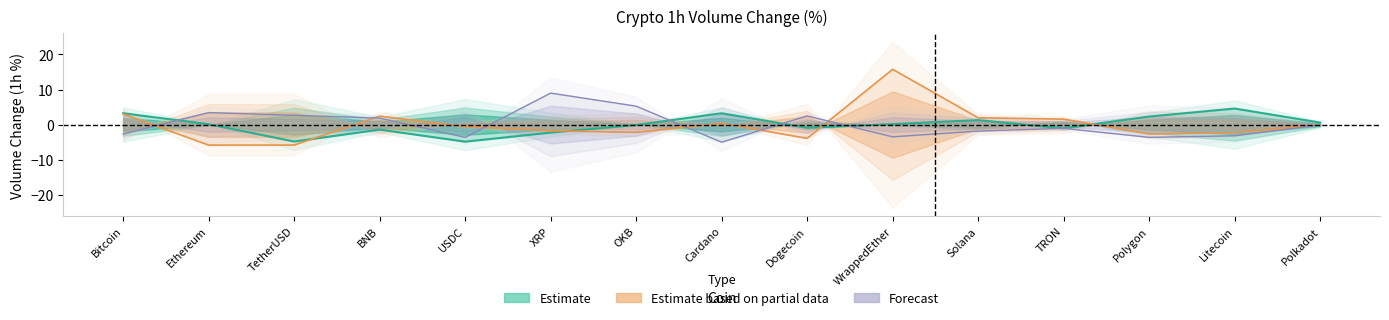

The Estimate series shows 4.6 at Litecoin. True or false?

True